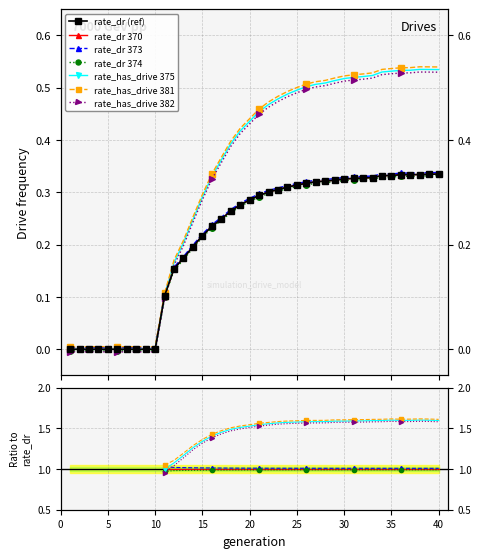

At which label does rate_dr_norm reach its peak?

40